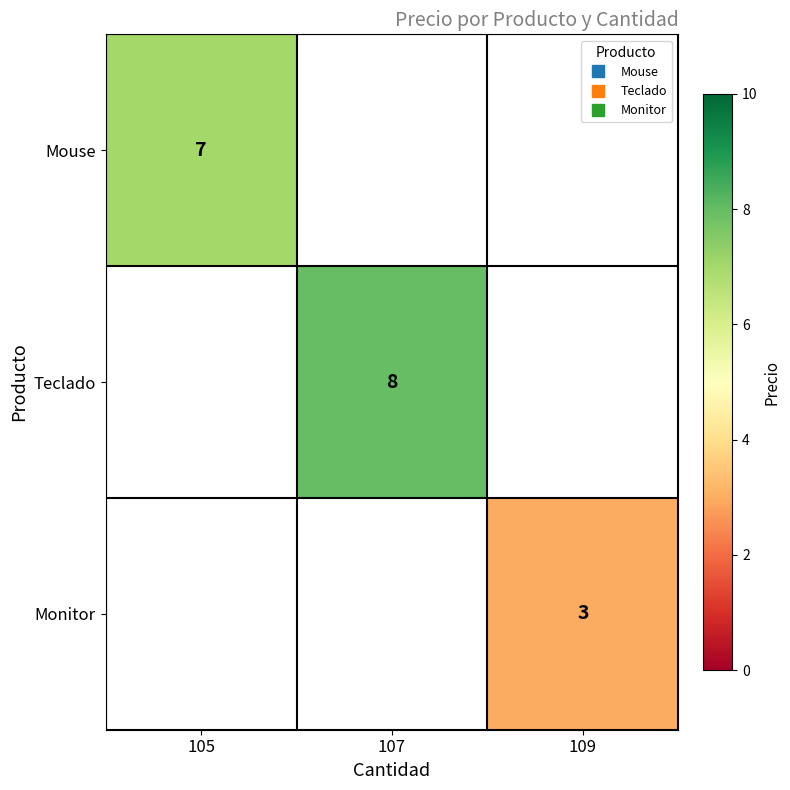

Count the number of categories in the chart.

3